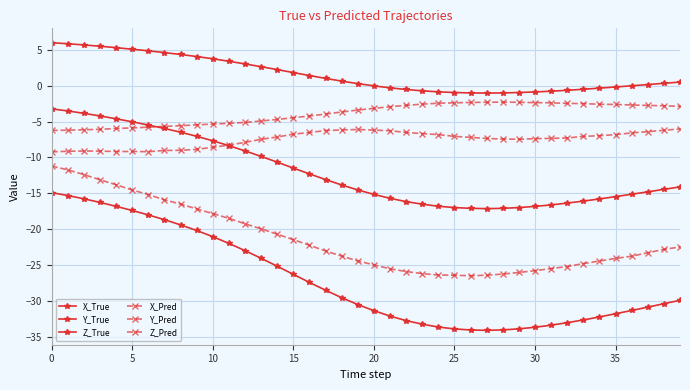

Rank the series by their maximum value, from lowest to highest.

X_True, X_Pred, Z_Pred, Z_True, Y_Pred, Y_True